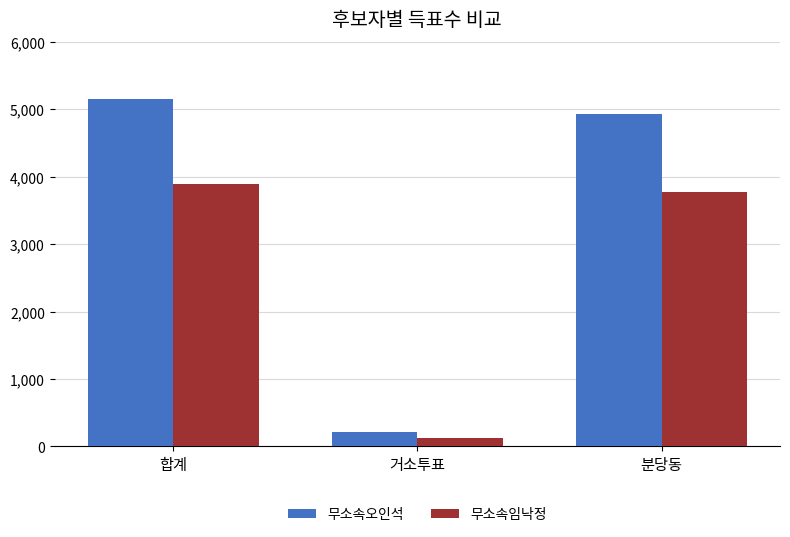

Reading left to right, list all the values displayed in this chart.

무소속오인석: 합계=5148	거소투표=208	분당동=4938
무소속임낙정: 합계=3896	거소투표=121	분당동=3775